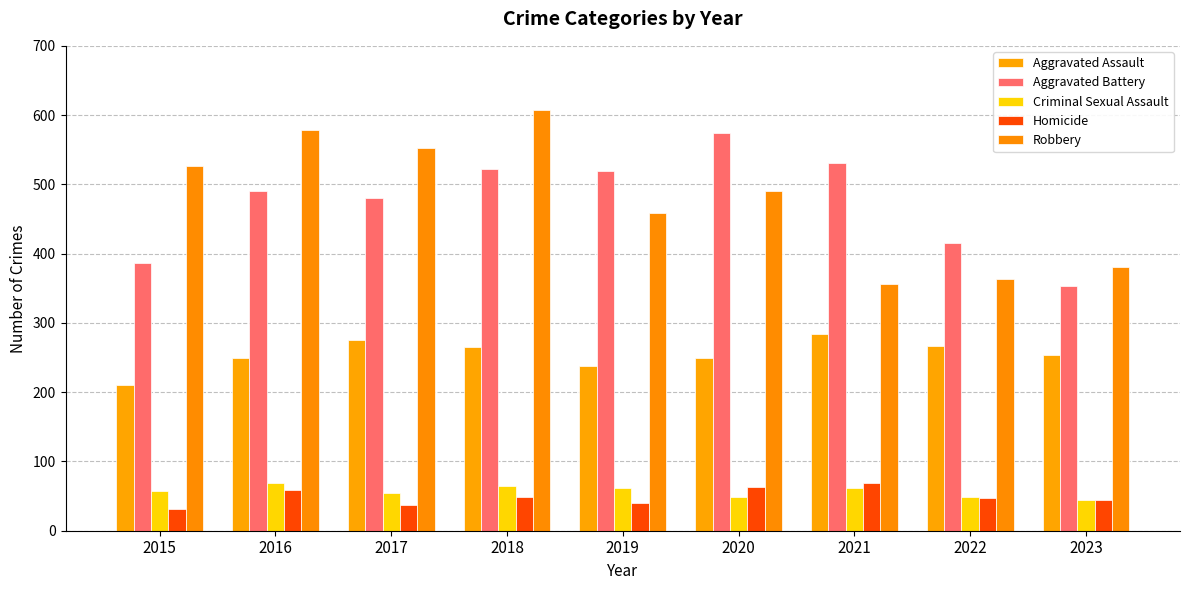

Rank the series by their maximum value, from lowest to highest.

Criminal Sexual Assault, Homicide, Aggravated Assault, Aggravated Battery, Robbery